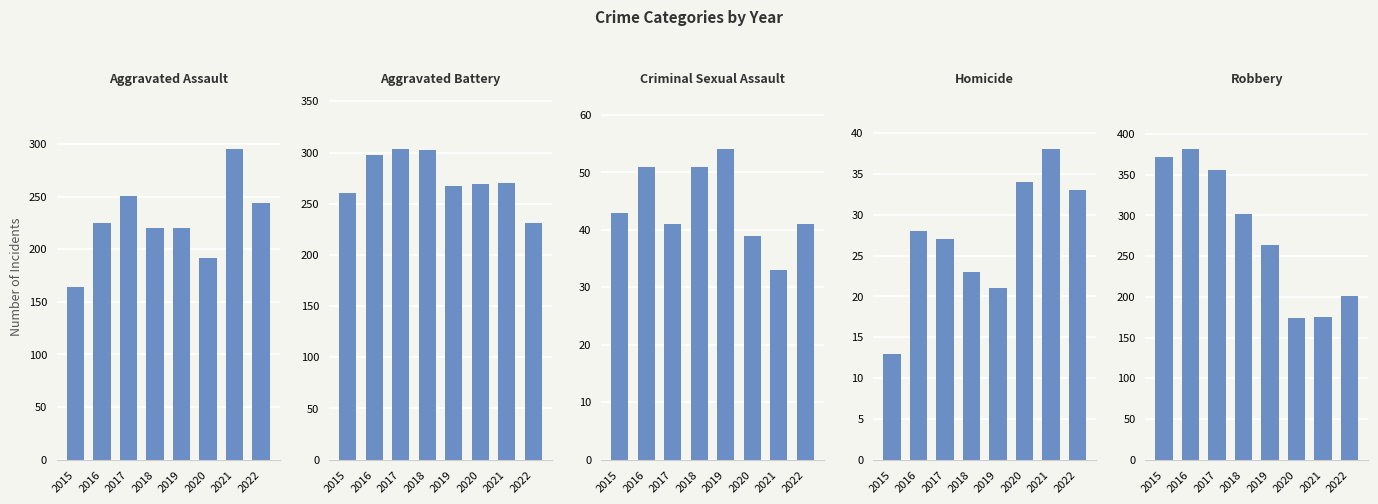

The Robbery series shows 63 at 2022. True or false?

False